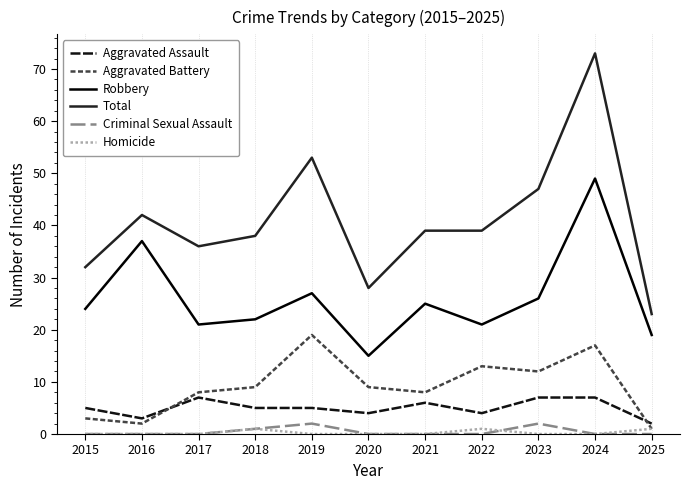

What is the difference between the highest and lowest values at 2025?

23